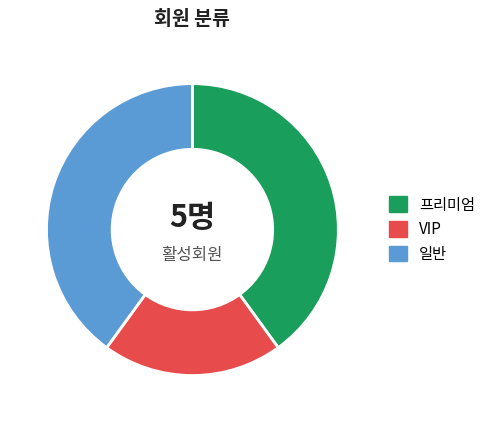

Count the number of slices in the pie.

3